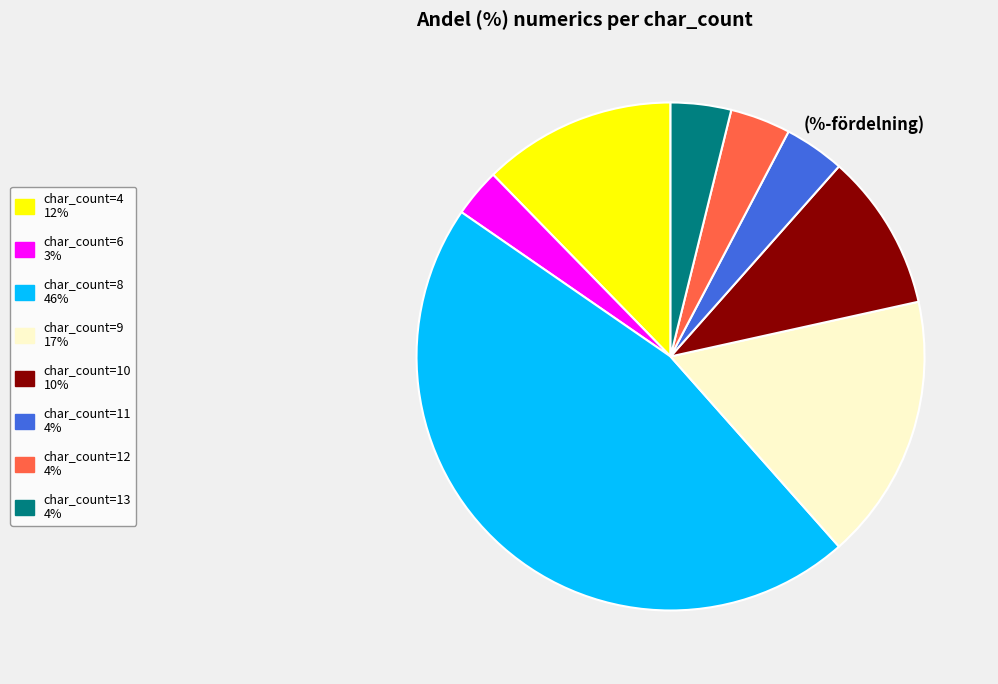

Does any single category account for the majority?

No